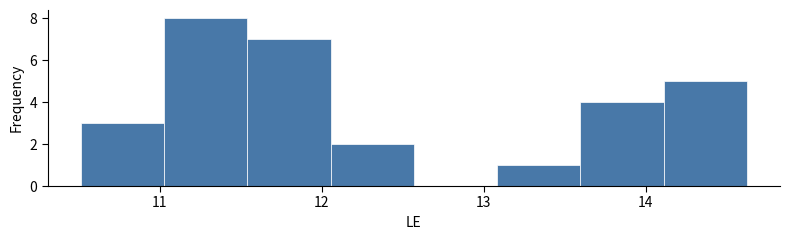

Which range on the x-axis has the tallest bar?

11.0 to 11.5